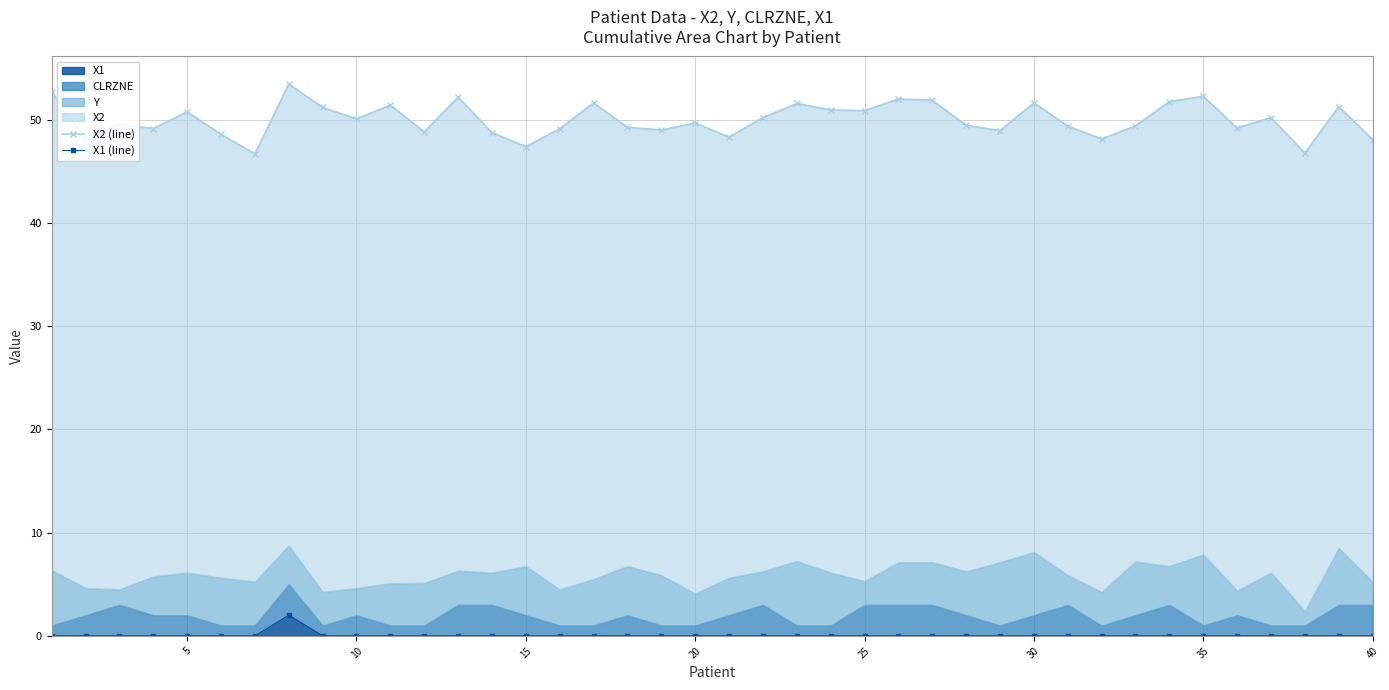

At how many categories does at least one series exceed 10?

40